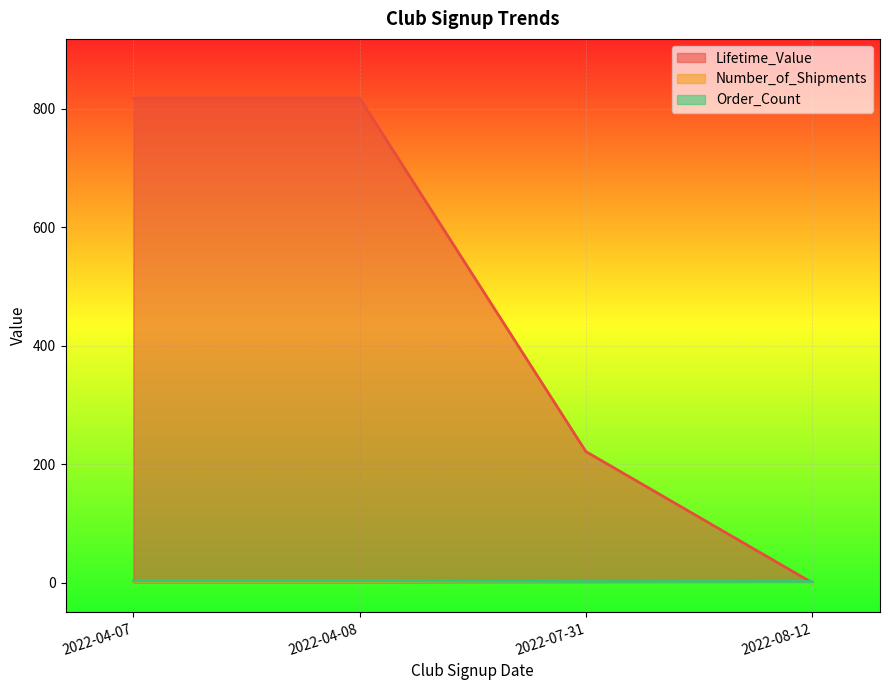

True or false: Lifetime_Value and Number_of_Shipments cross at least once.

False